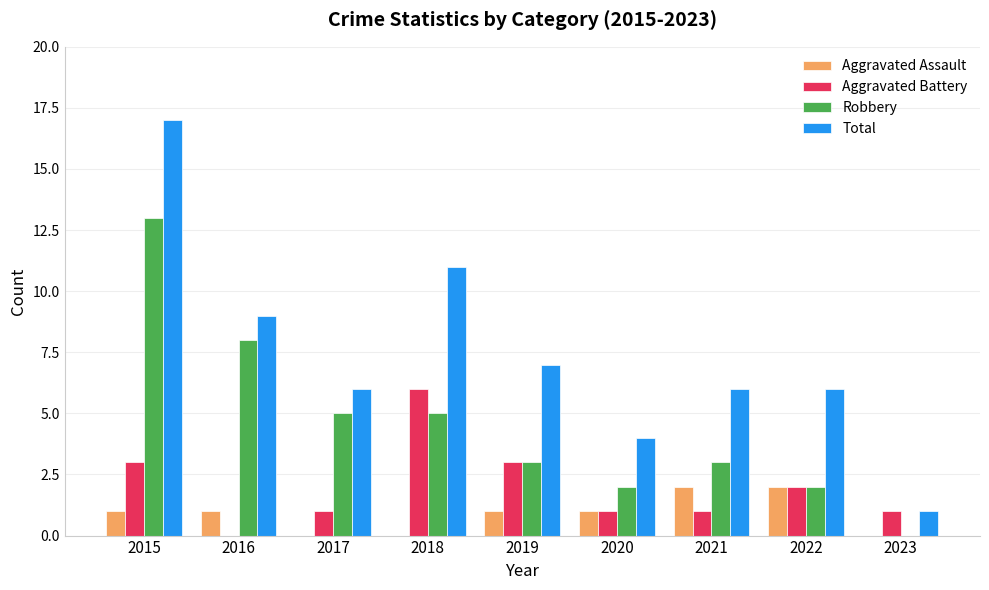

Between 2018 and 2020, which series saw the biggest shift?

Total